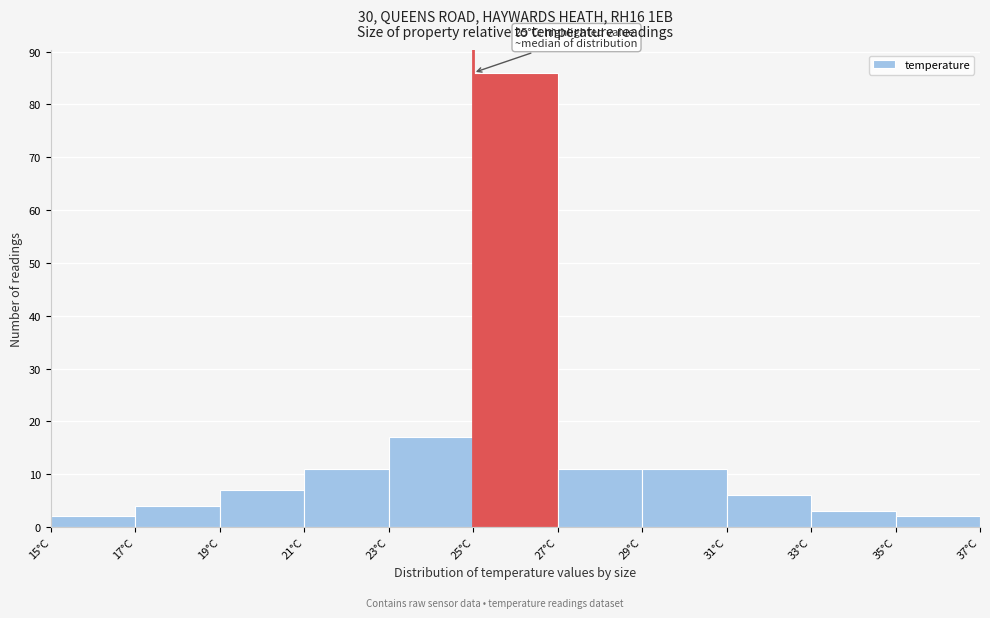

Which range on the x-axis has the tallest bar?

25 to 27